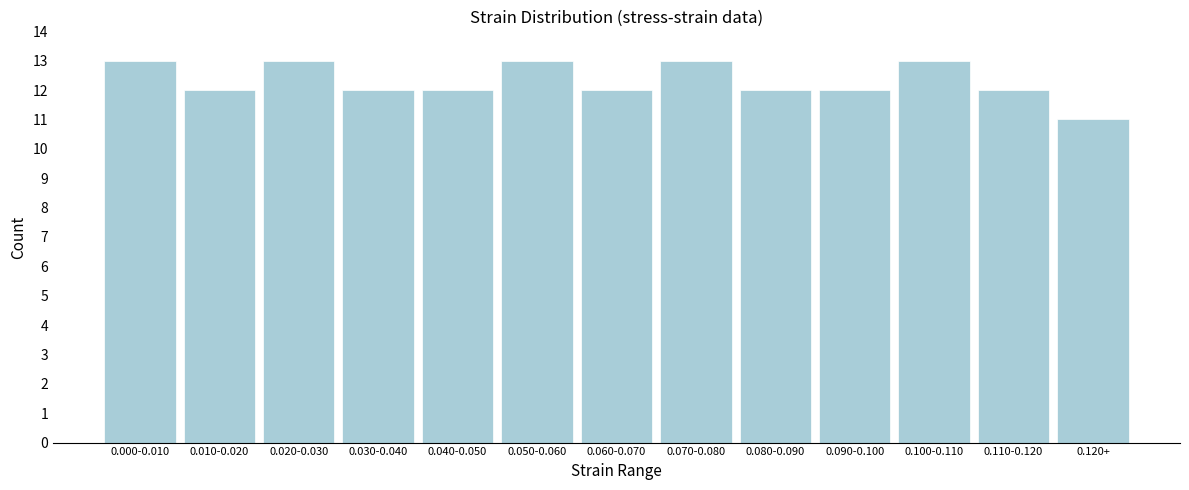

Reading left to right, list all the values displayed in this chart.

0.000-0.010=13	0.010-0.020=12	0.020-0.030=13	0.030-0.040=12	0.040-0.050=12	0.050-0.060=13	0.060-0.070=12	0.070-0.080=13	0.080-0.090=12	0.090-0.100=12	0.100-0.110=13	0.110-0.120=12	0.120+=11